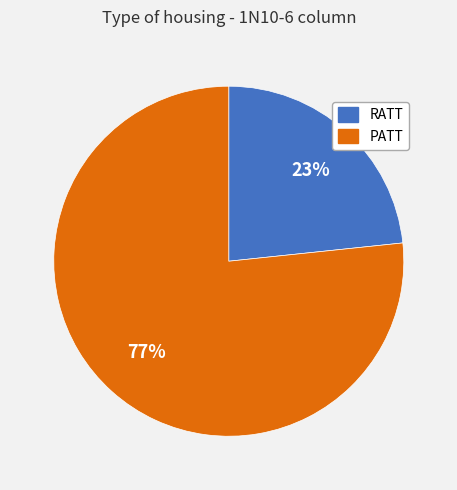

True or false: RATT accounts for 14% of the total.

False